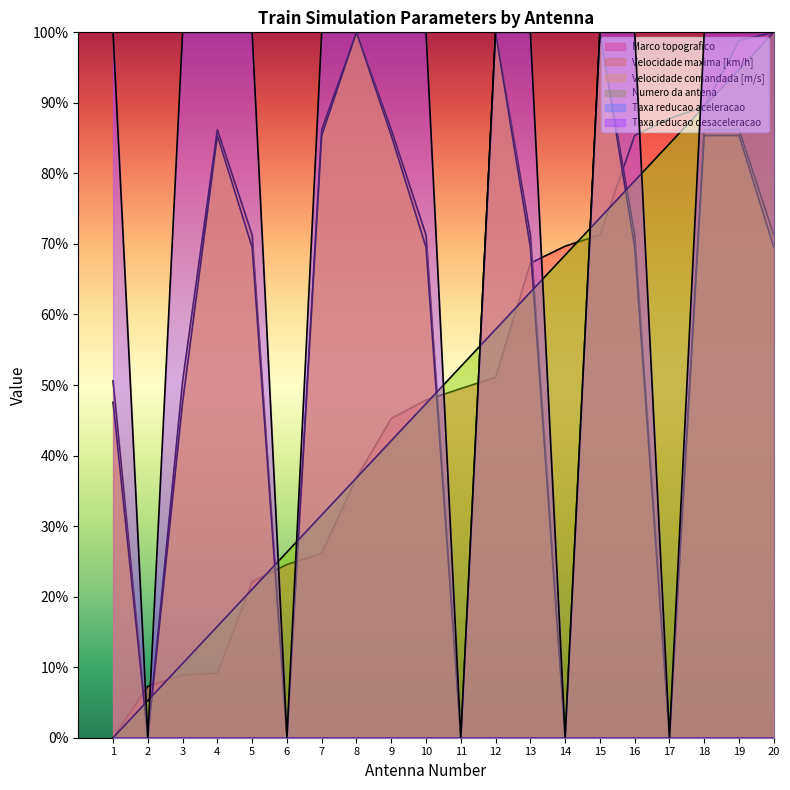

What is the sum of the Numero da antena values at 13 and 4?

78.9